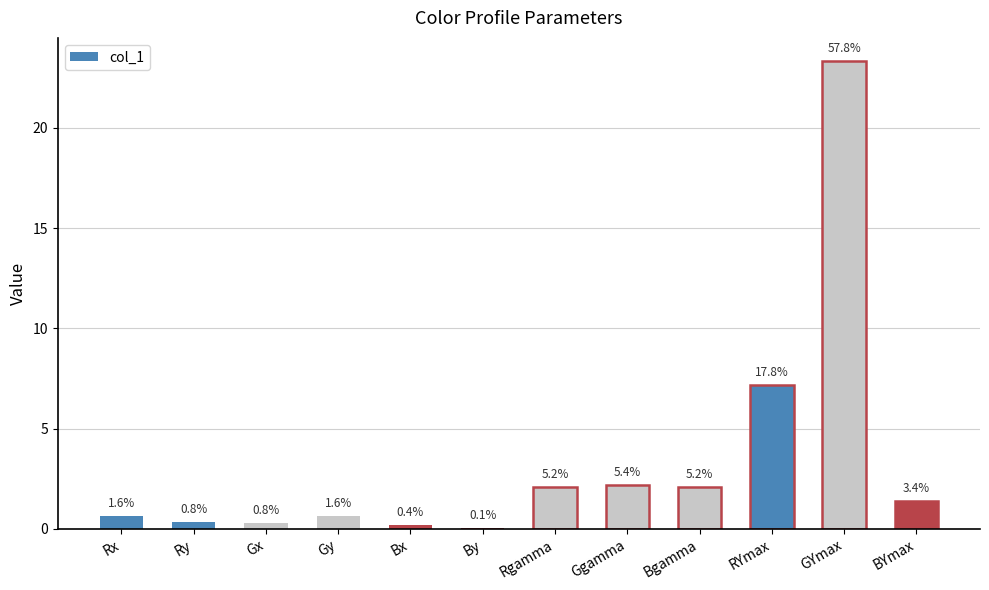

What is the value of the 5th bar from the left?

0.2